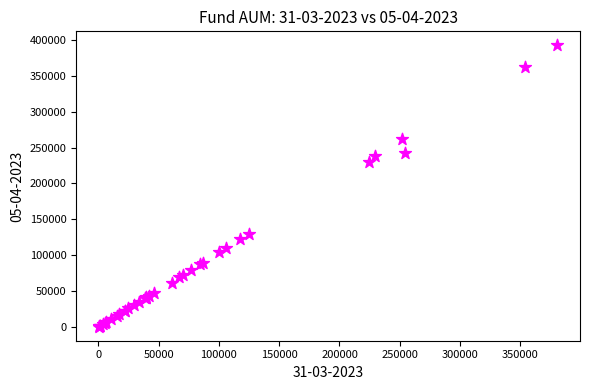

What Y value in the scatter plot is closest to 196374?

229229.3